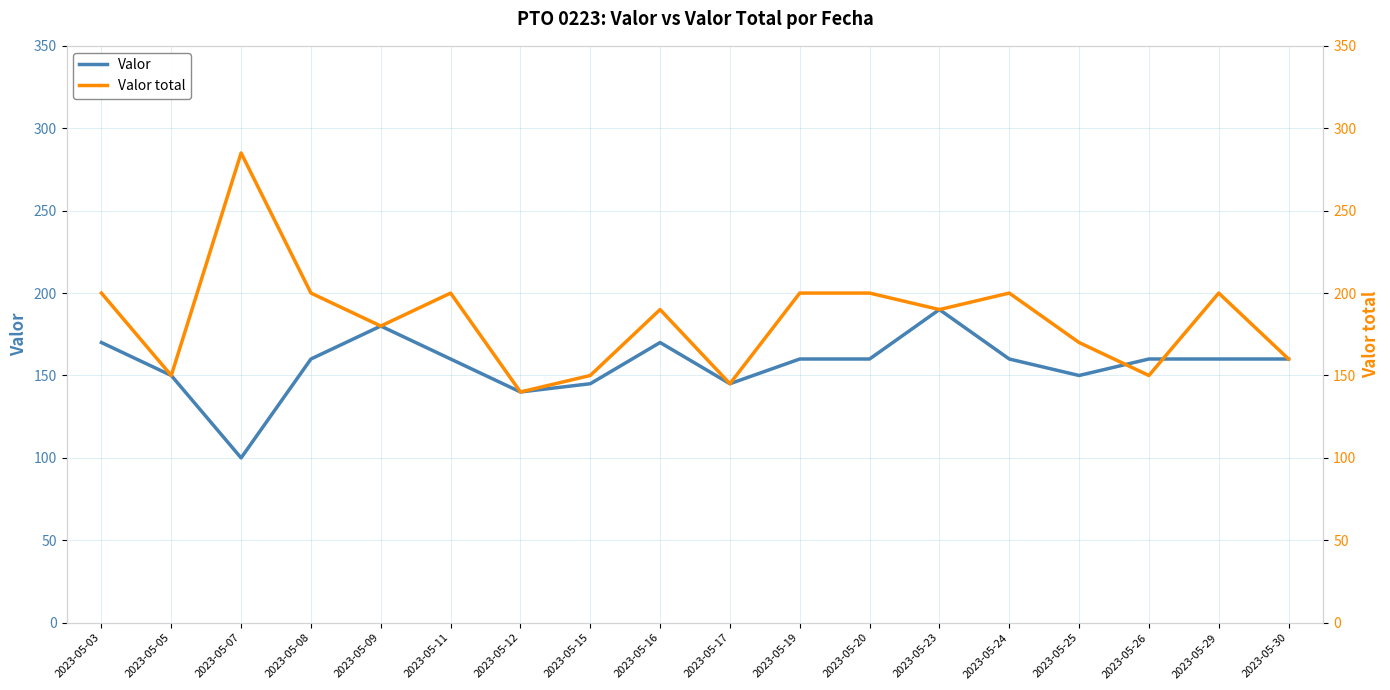

At which category does Valor total reach its first local peak?

2023-05-07